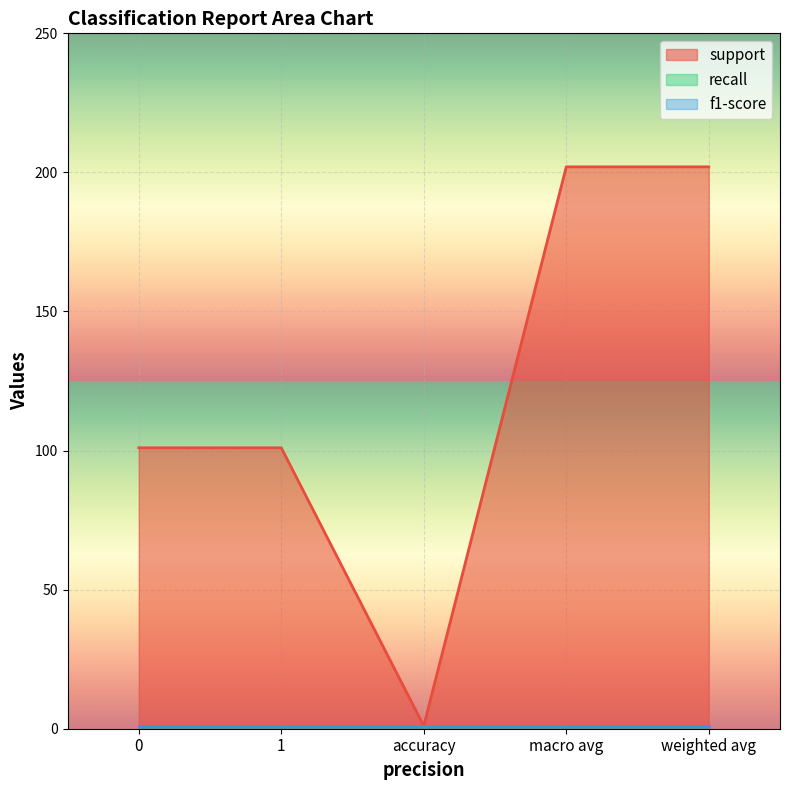

What is the total value across all series at 1?

103